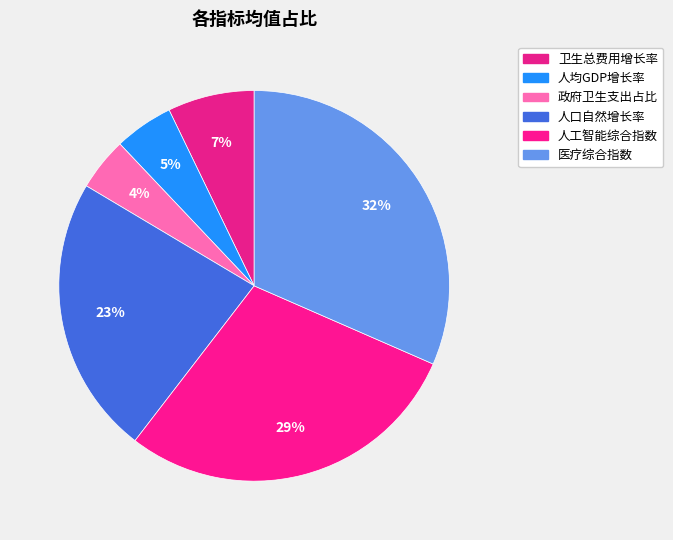

To the nearest percent, what is the difference between the largest and smallest slice percentages?

27%